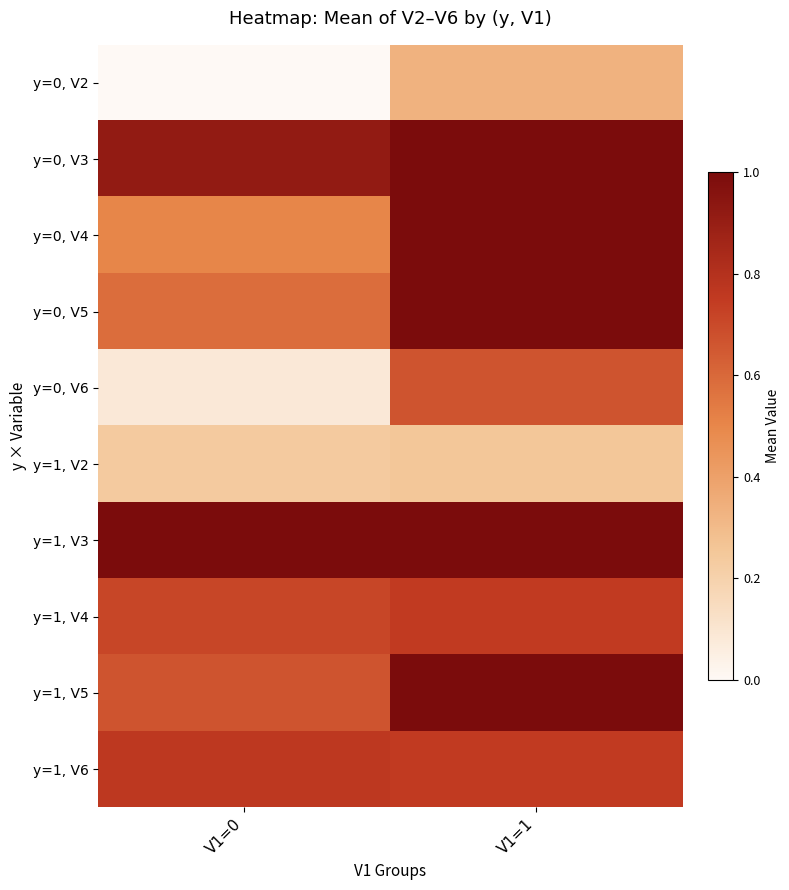

Reading right to left, list all the values displayed in this chart.

y=0, V2: V1=1=0.3	V1=0=0.0
y=0, V3: V1=1=1.0	V1=0=0.9
y=0, V4: V1=1=1.0	V1=0=0.5
y=0, V5: V1=1=1.0	V1=0=0.6
y=0, V6: V1=1=0.7	V1=0=0.1
y=1, V2: V1=1=0.2	V1=0=0.2
y=1, V3: V1=1=1.0	V1=0=1.0
y=1, V4: V1=1=0.8	V1=0=0.7
y=1, V5: V1=1=1.0	V1=0=0.7
y=1, V6: V1=1=0.8	V1=0=0.8